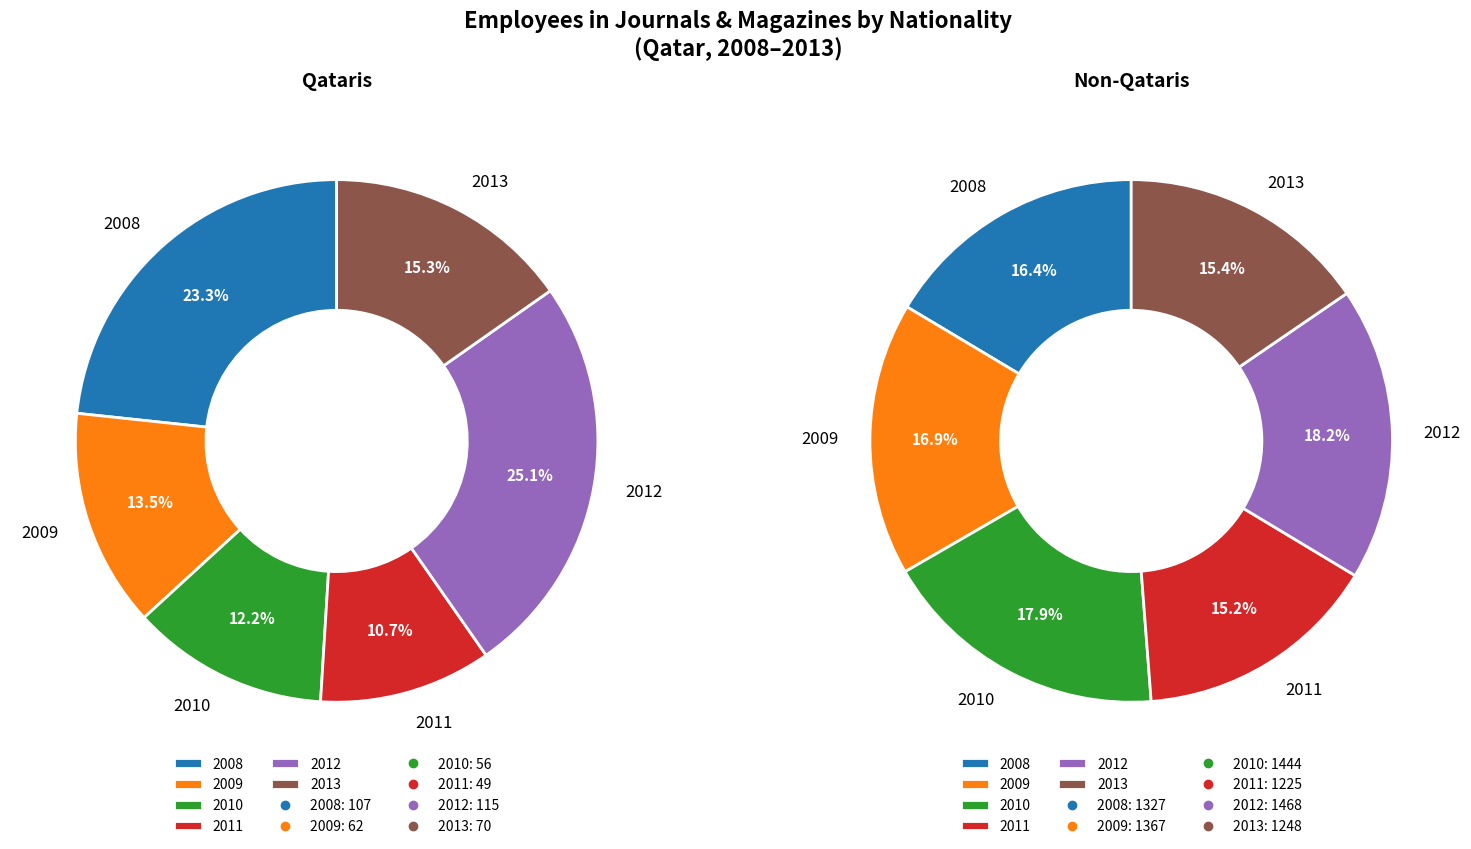

To the nearest percent, what is the average slice percentage?

17%